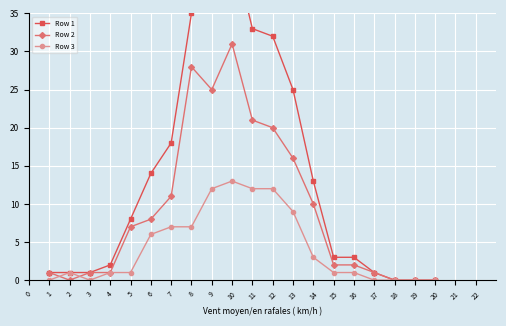

List the series in order of their overall mean, highest first.

Row 1, Row 2, Row 3